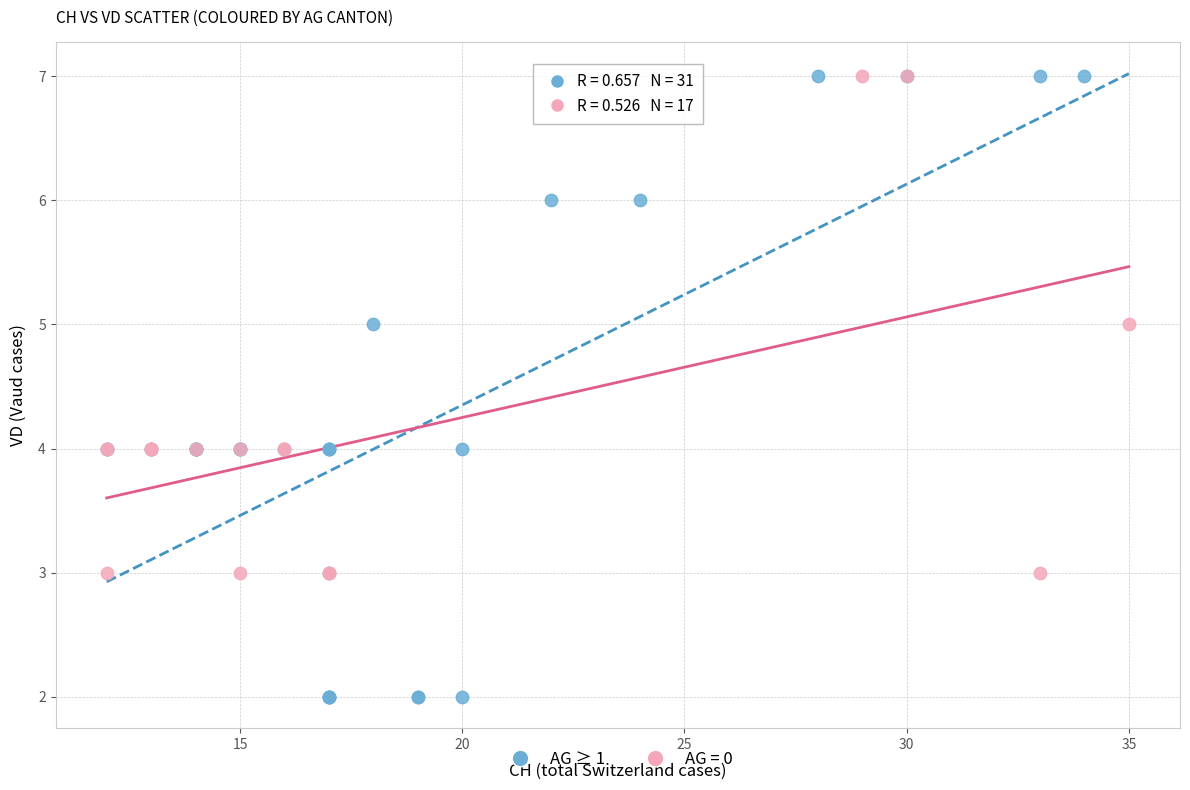

Which series contains the lowest Y value?

AG ≥ 1